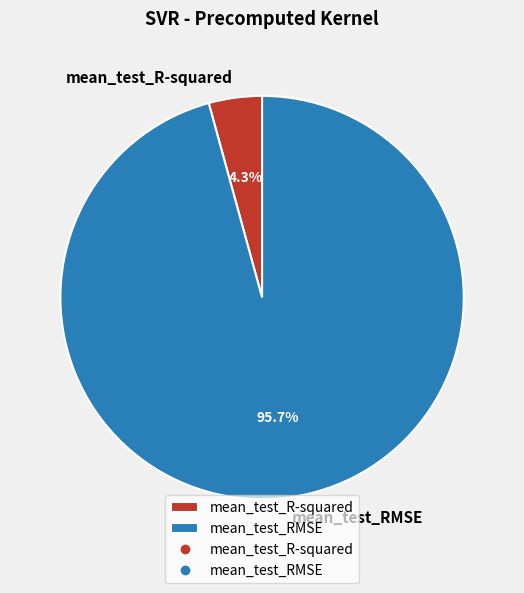

Between mean_test_R-squared and mean_test_RMSE, which is larger?

mean_test_RMSE